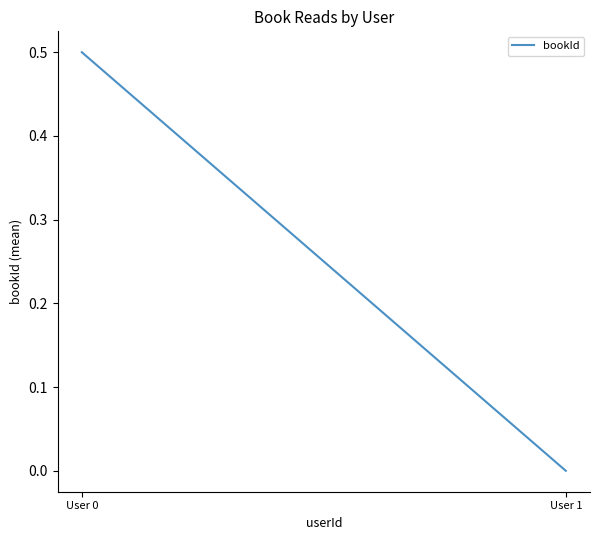

Rank the categories by value from lowest to highest.

User 1, User 0